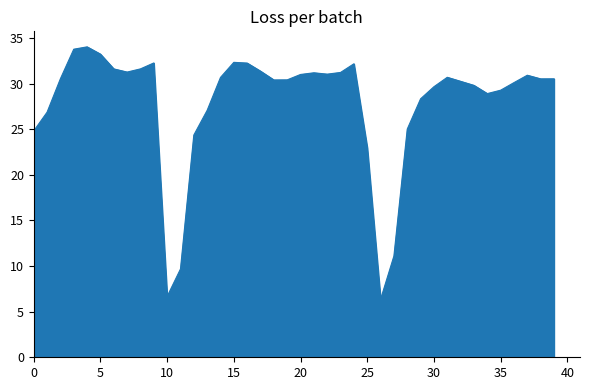

What is the minimum value shown in the chart?

6.4